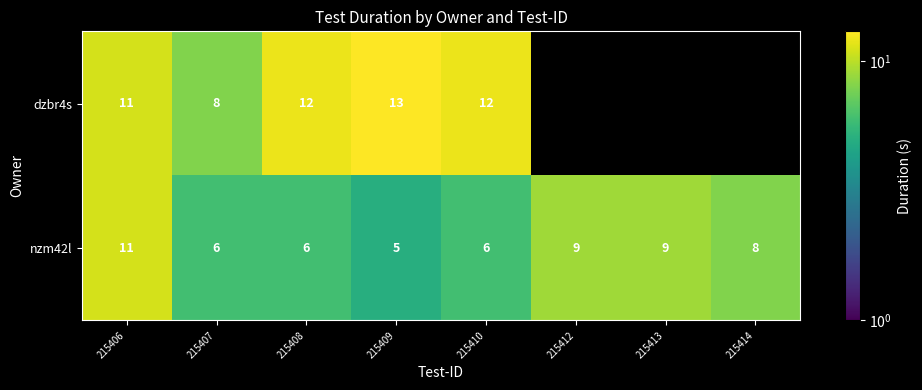

What is the sum of all nzm42l values?

60